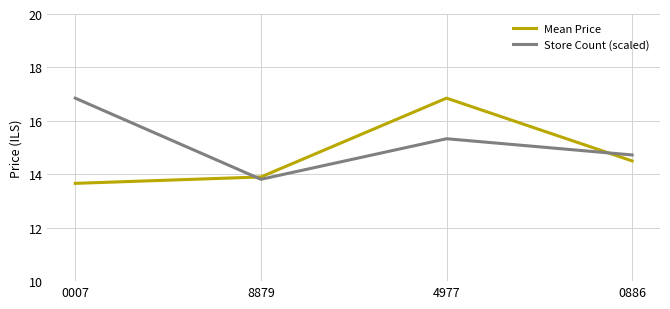

Is it true that Store Count (scaled) equals 16.9 at 0007?

True